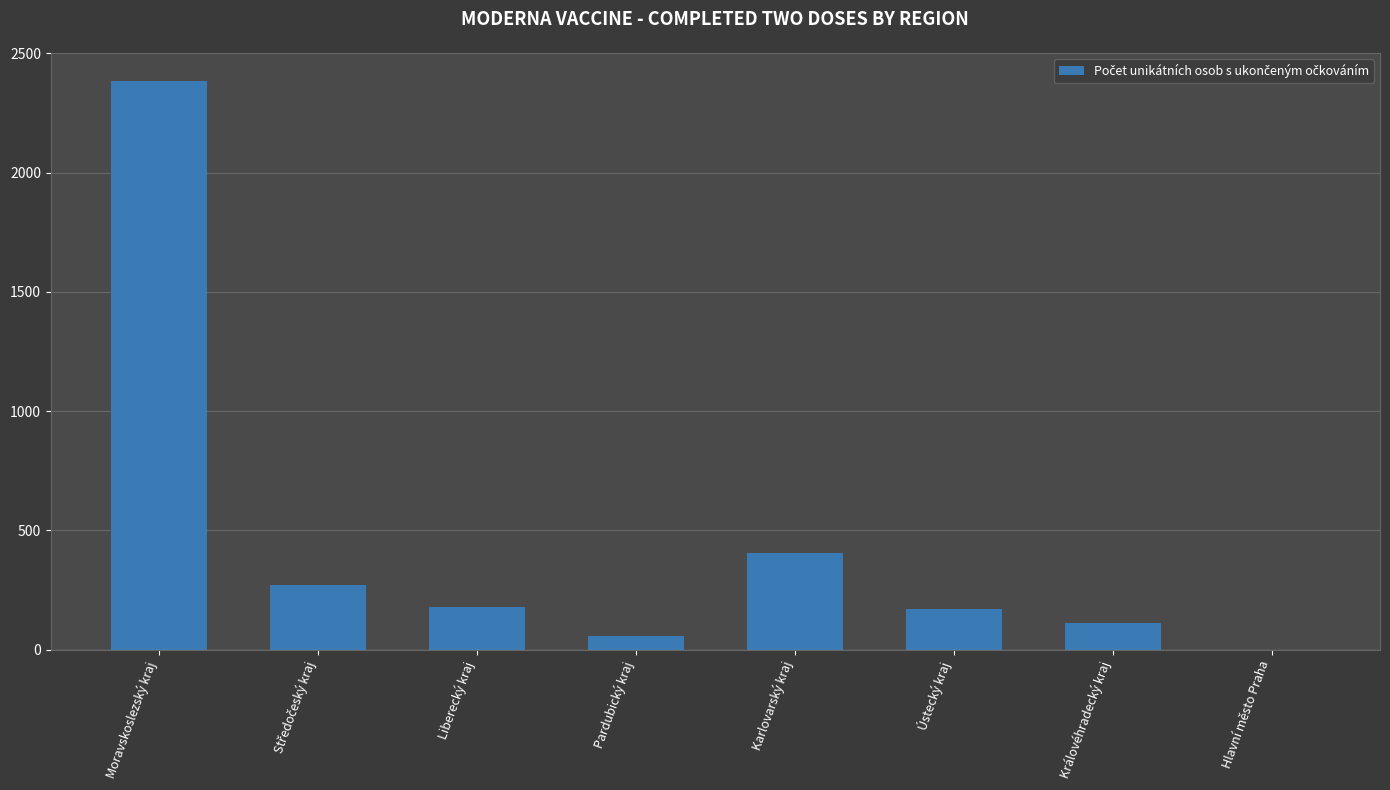

Is it true that the value at Moravskoslezský kraj is 2383?

True